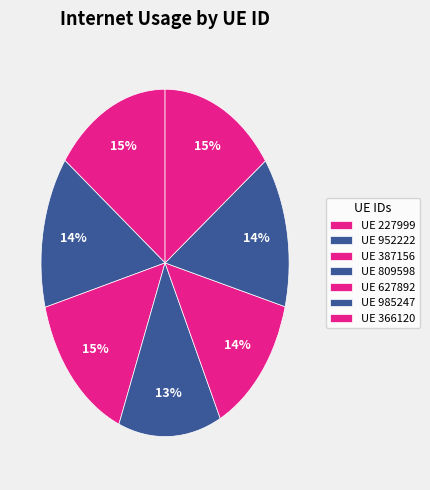

How many segments does this pie chart have?

7